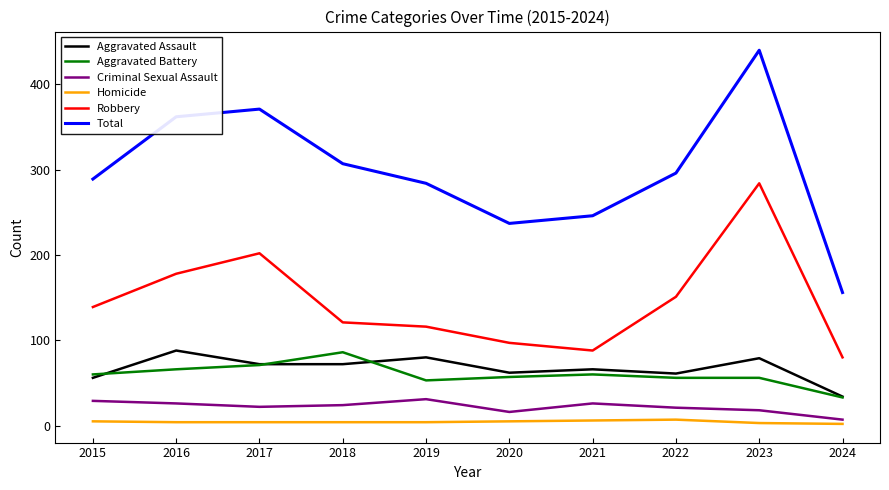

In Criminal Sexual Assault, how many points are lower than both neighbors (excluding endpoints)?

2